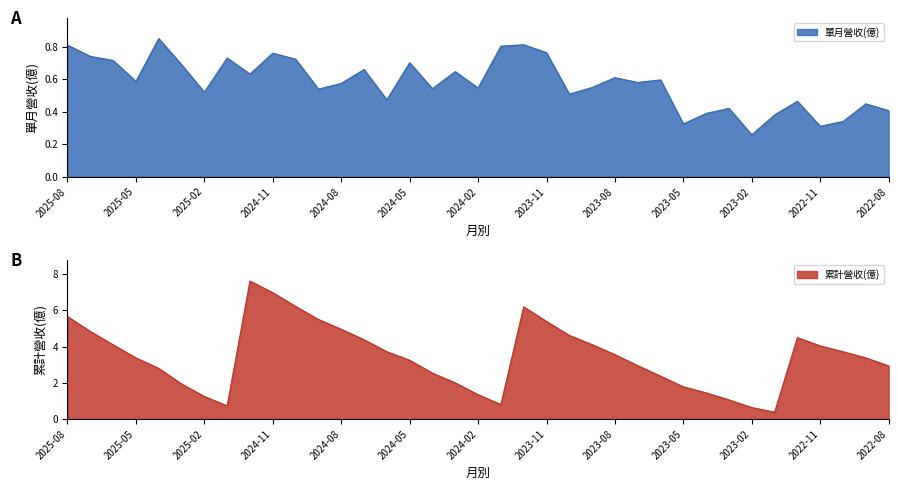

What is the difference between the highest and lowest values at 2023-08?

2.9